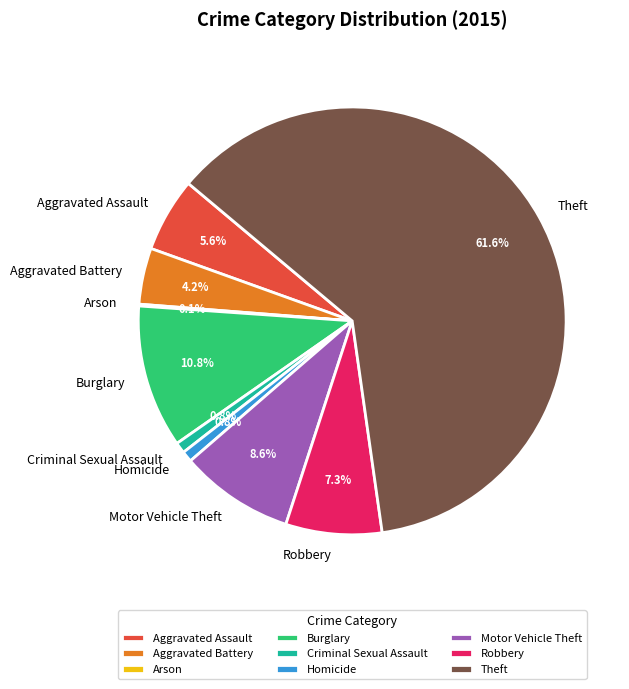

To the nearest percent, what percentage of the pie is Motor Vehicle Theft?

9%